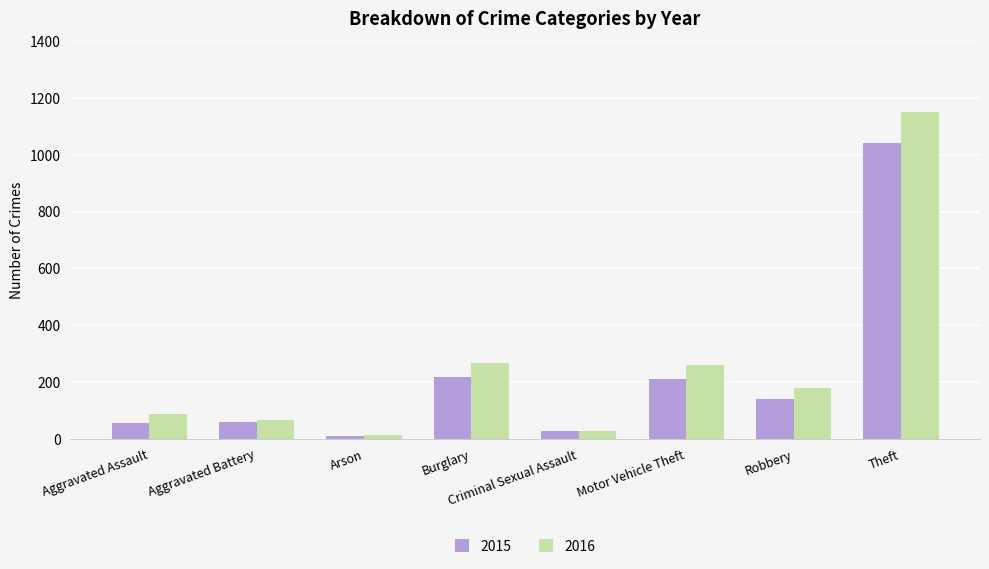

What is the maximum value for 2015?

1041